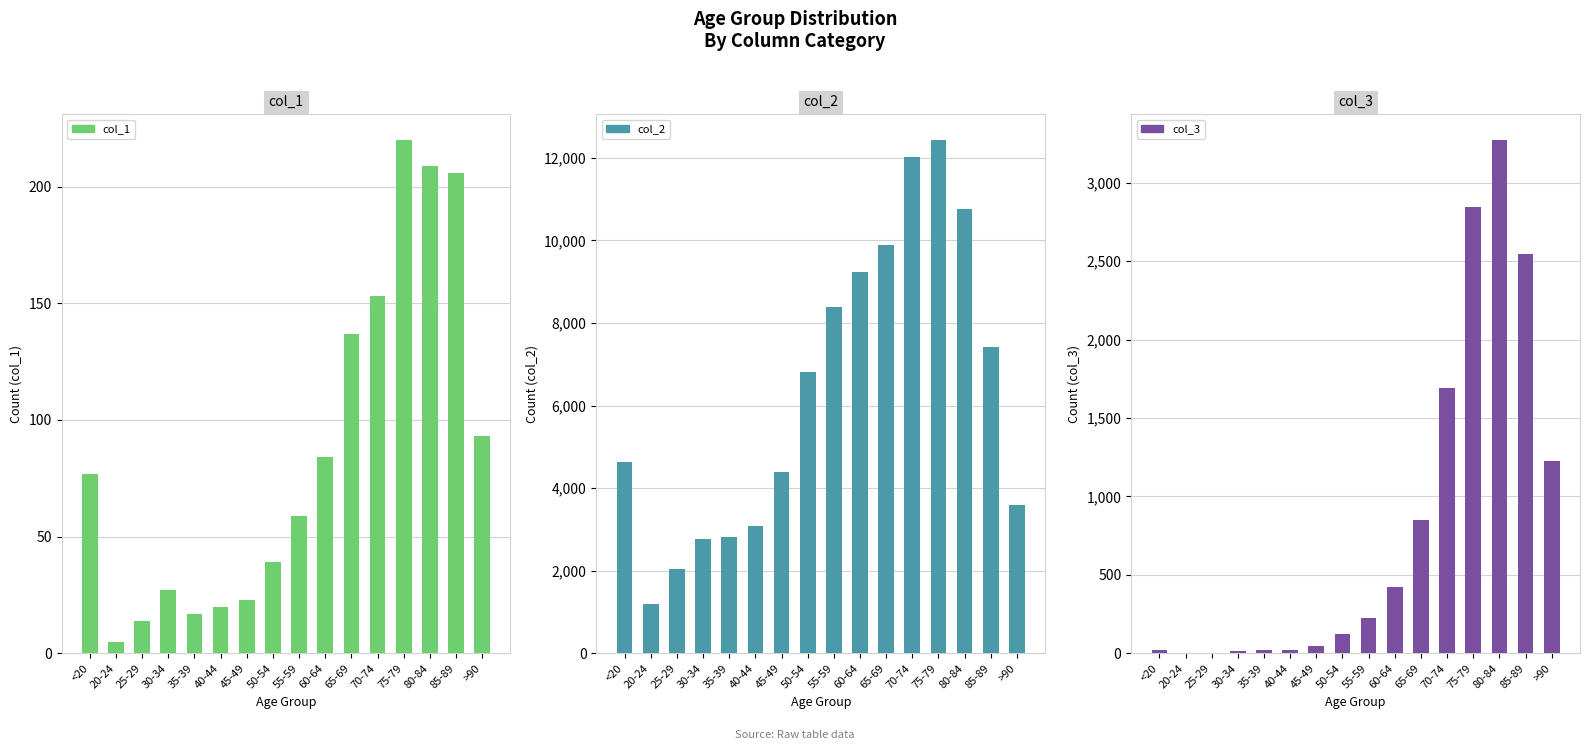

What is the difference between the second highest and second lowest values in the col_1 series?

195